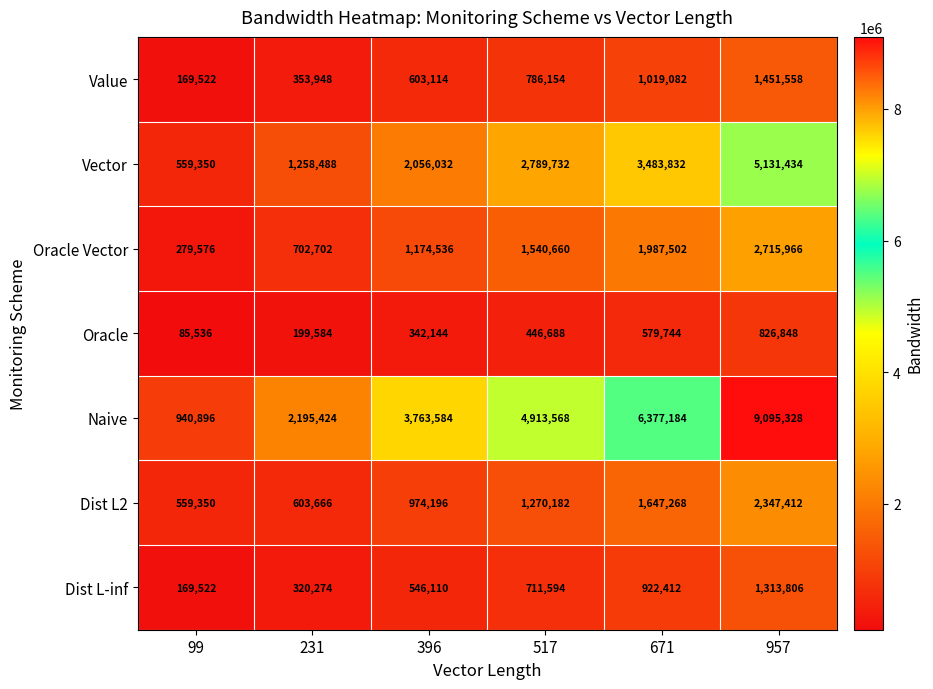

List the labels in order of Naive value, largest first.

957, 671, 517, 396, 231, 99